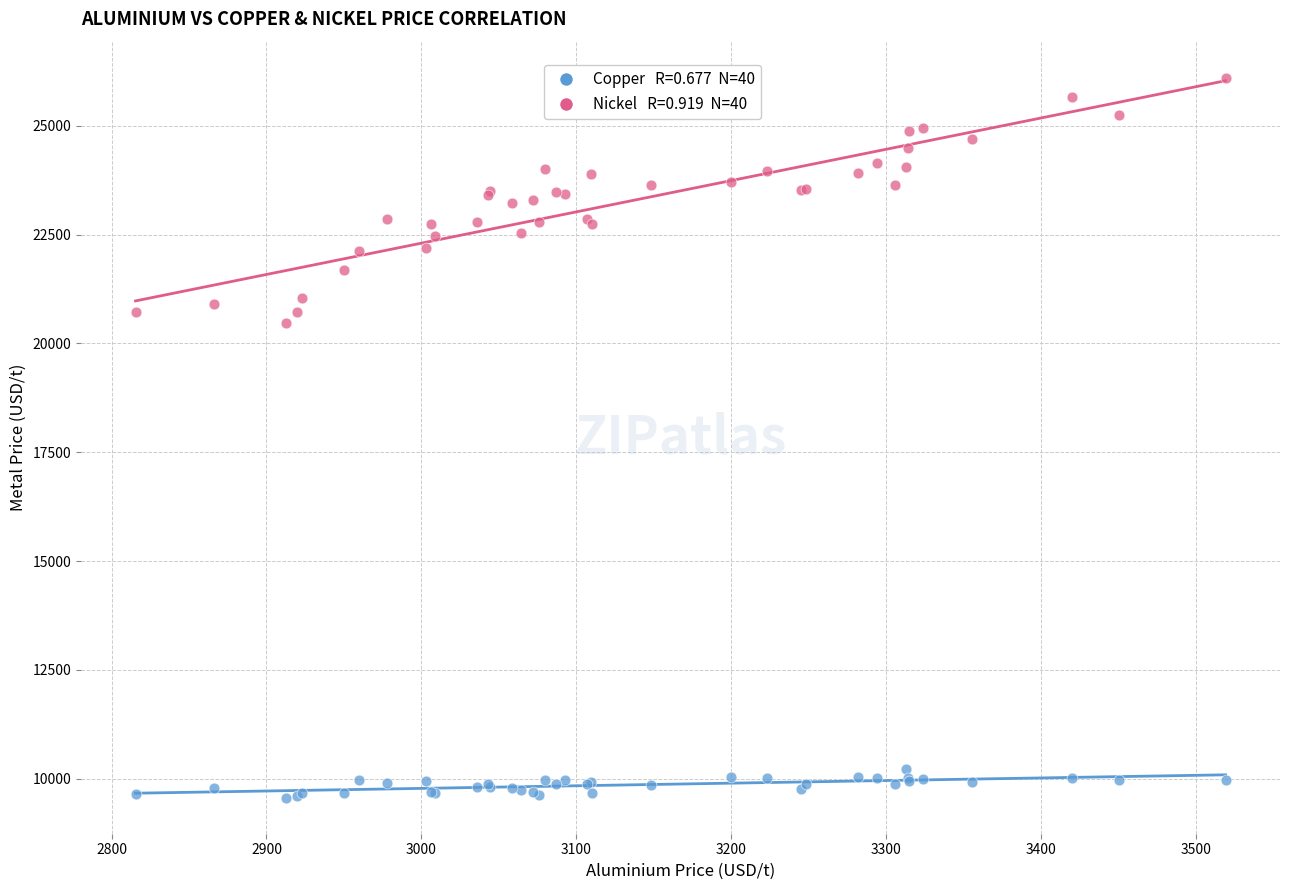

Across all series, what Y value is closest to 17835?

20480.0